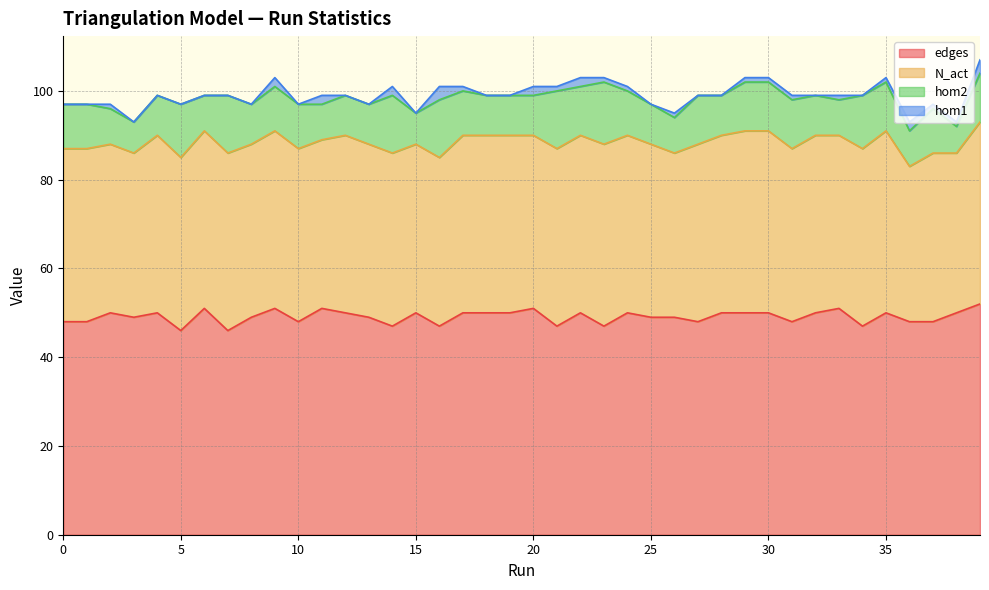

Reading left to right, list all the values displayed in this chart.

edges: 48	48	50	49	50	46	51	46	49	51	48	51	50	49	47	50	47	50	50	50	51	47	50	47	50	49	49	48	50	50	50	48	50	51	47	50	48	48	50	52
N_act: 39	39	38	37	40	39	40	40	39	40	39	38	40	39	39	38	38	40	40	40	39	40	40	41	40	39	37	40	40	41	41	39	40	39	40	41	35	38	36	41
hom2: 10	10	8	7	9	12	8	13	9	10	10	8	9	9	13	7	13	10	9	9	9	13	11	14	10	9	8	11	9	11	11	11	9	8	12	11	8	10	6	11
hom1: 0	0	1	0	0	0	0	0	0	2	0	2	0	0	2	0	3	1	0	0	2	1	2	1	1	0	1	0	0	1	1	1	0	1	0	1	2	1	1	3